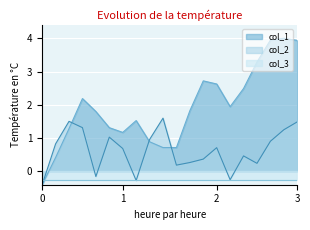

What is the highest value of the col_1 series?

4.0